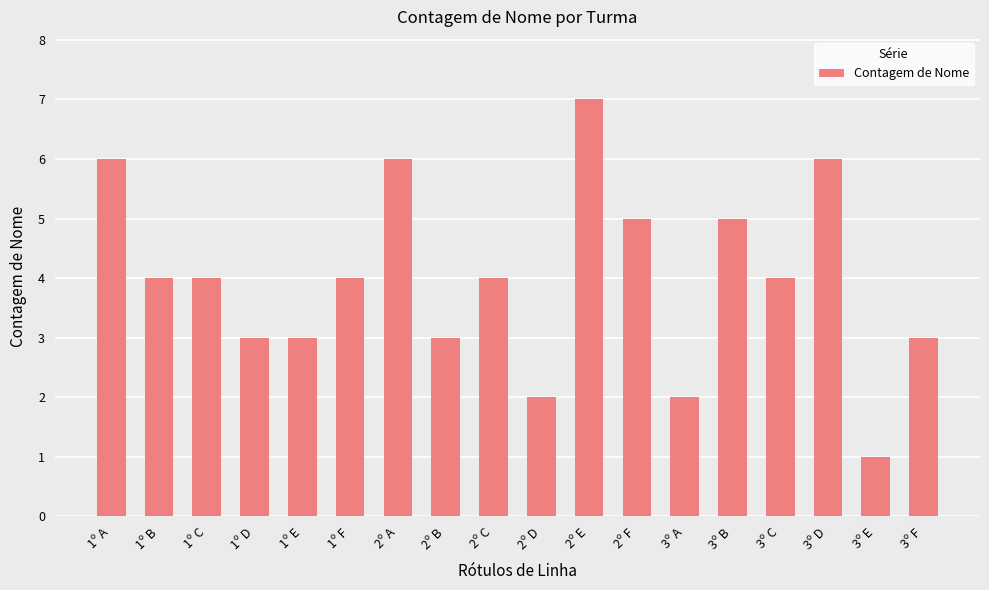

How many bars are there in total?

18